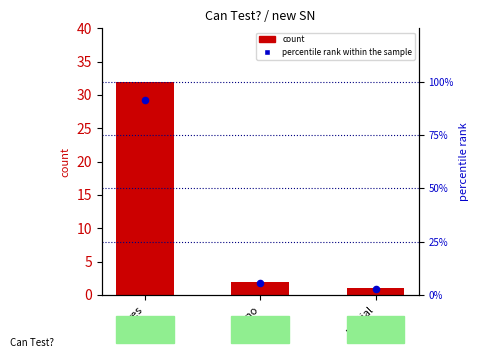

What are all the series names shown in the legend?

count, percentile rank within the sample